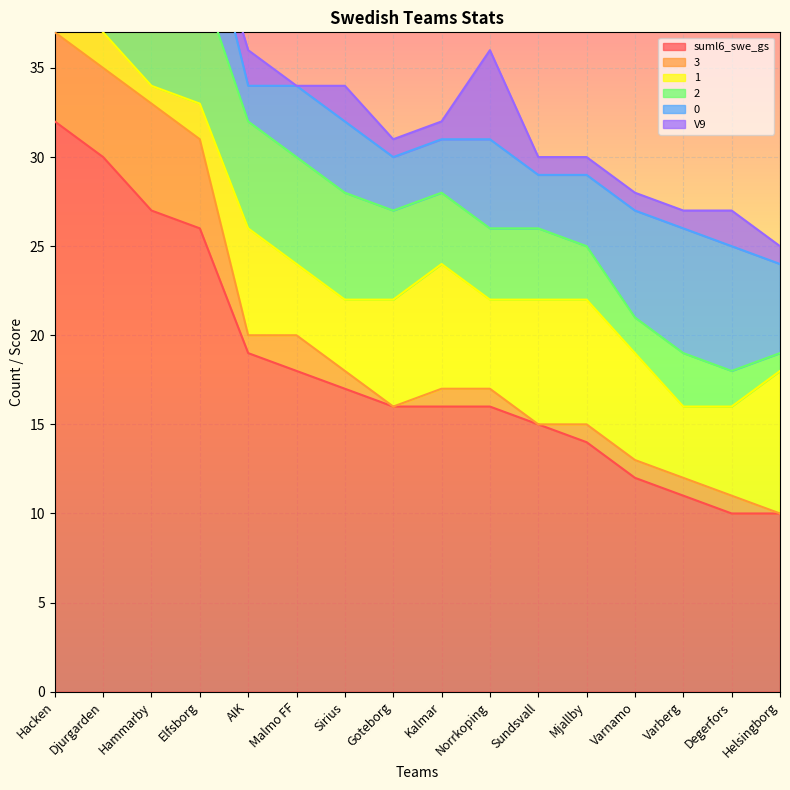

What is the sum of the suml6_swe_gs values at Sundsvall and Sirius?

32